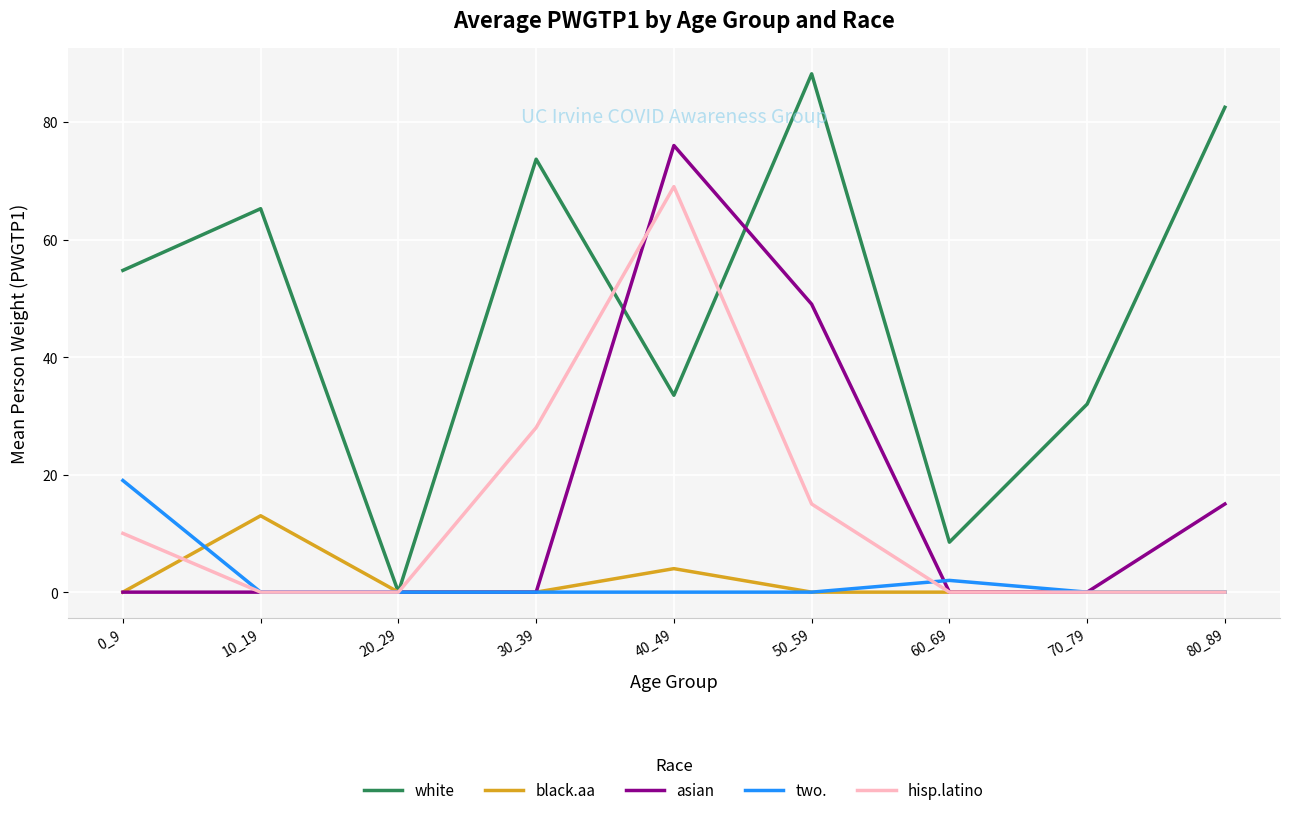

At which label is black.aa closest to 6?

40_49